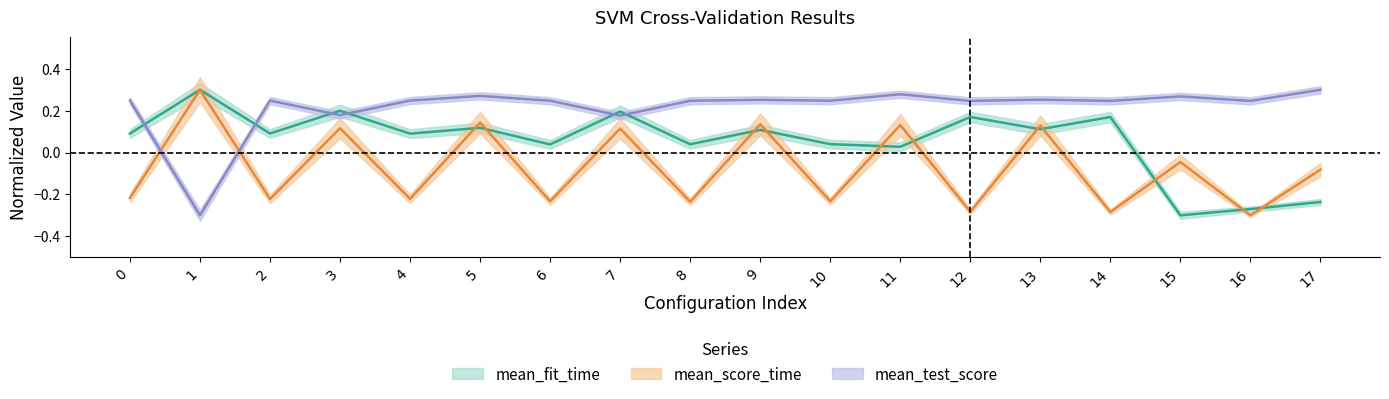

How many lines are shown in the chart?

3